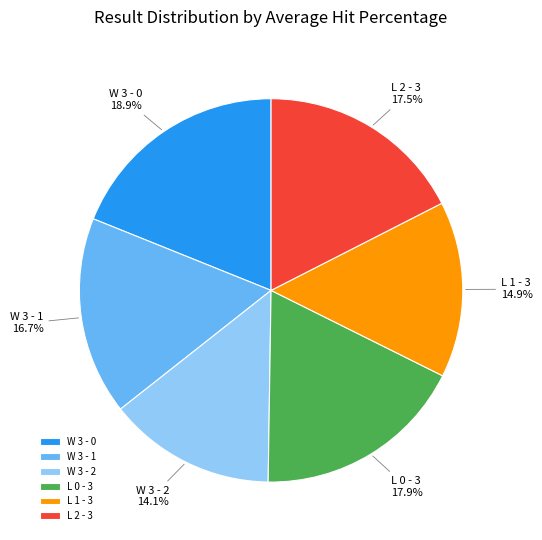

How many segments does this pie chart have?

6